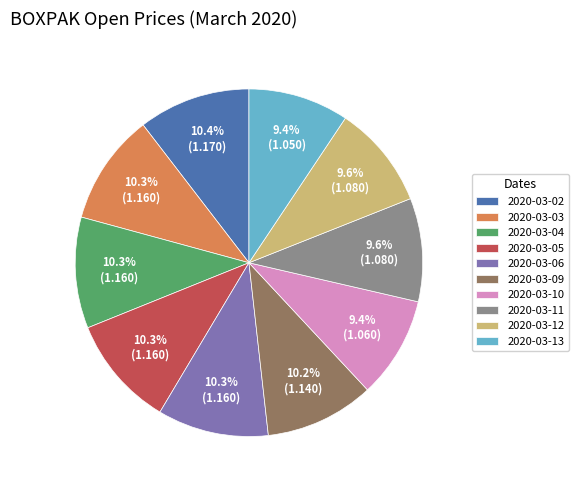

Is the sum of 2020-03-13 and 2020-03-03 greater than half?

No